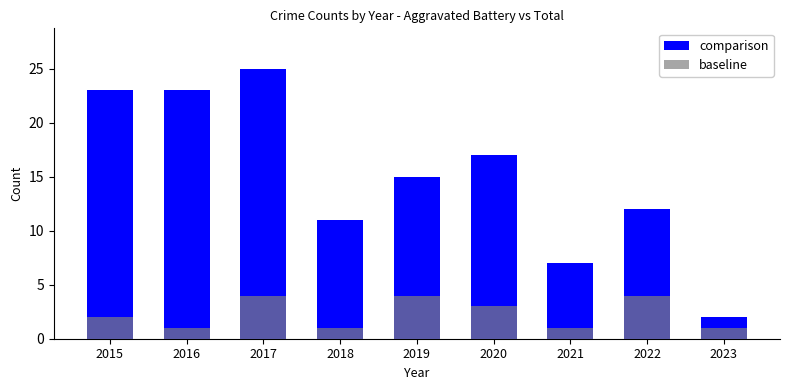

What is the spread (max minus min) of values at 2021?

6